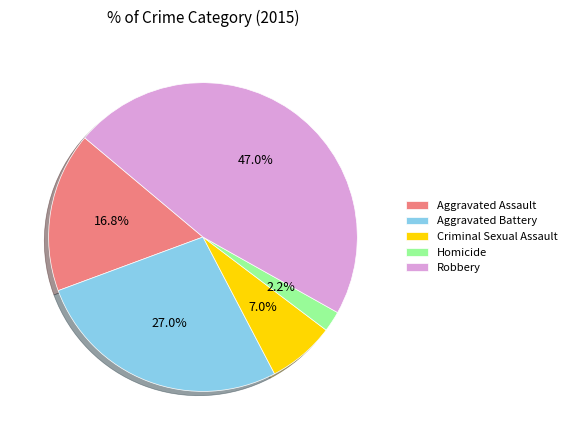

What is the total percentage of Homicide and Robbery?

49.2%